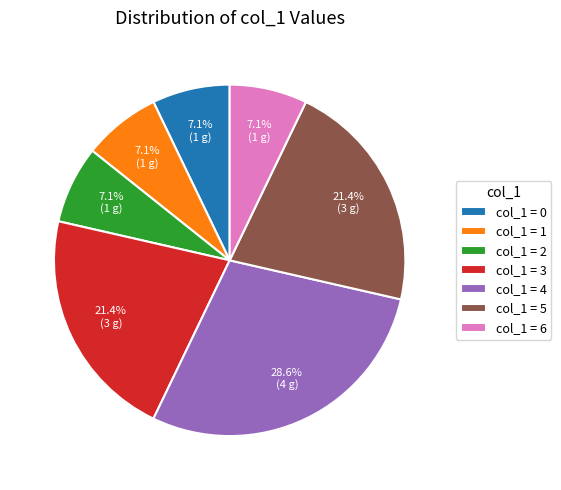

Which slice is the largest?

col_1 = 4